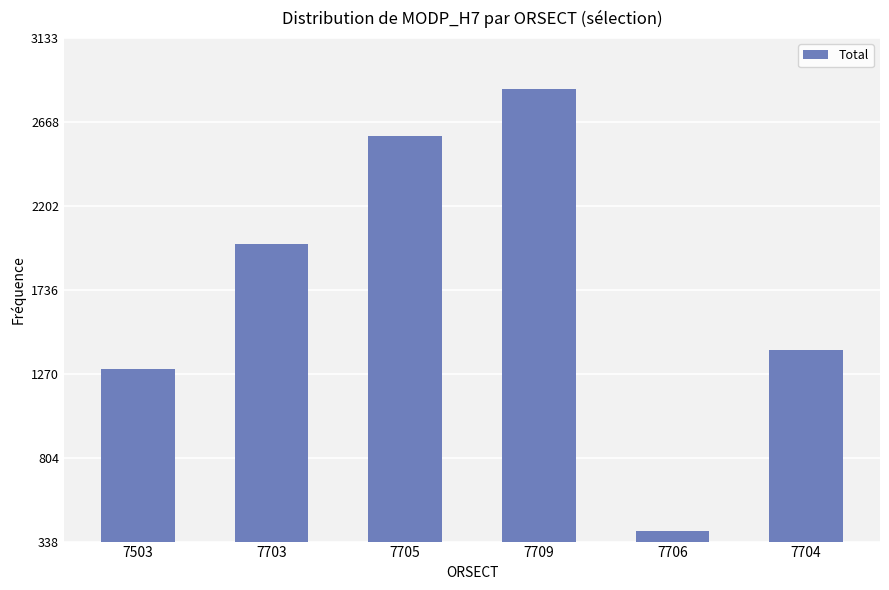

True or false: the data shows 339.9 at 7503.

False